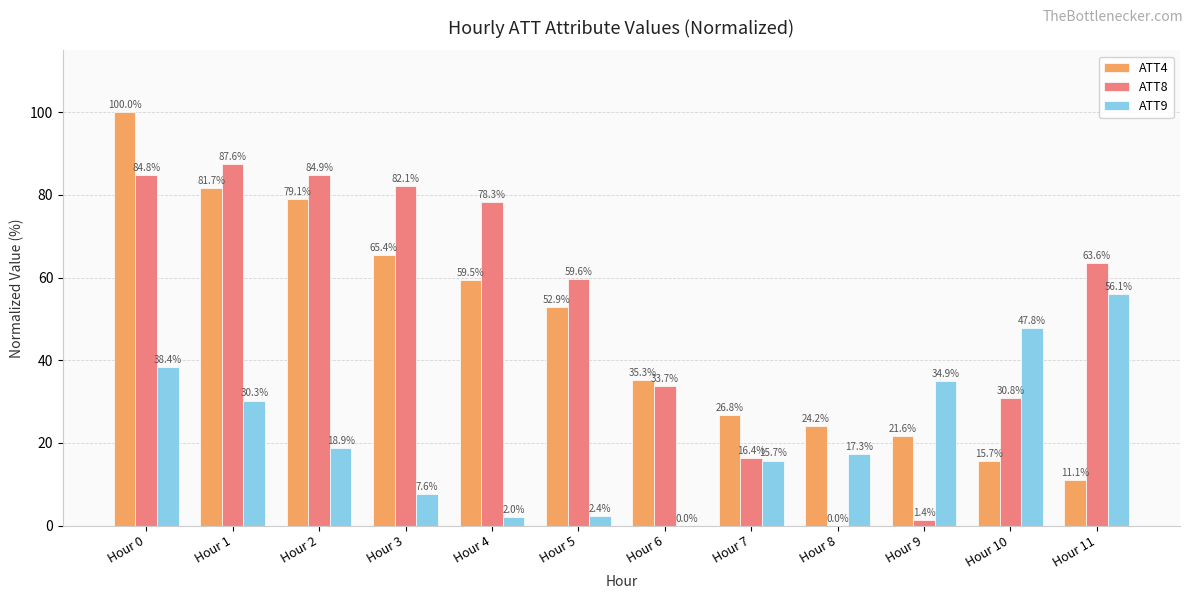

Reading left to right, extract all data points from this chart.

ATT4: Hour 0=100.0	Hour 1=81.7	Hour 2=79.1	Hour 3=65.4	Hour 4=59.5	Hour 5=52.9	Hour 6=35.3	Hour 7=26.8	Hour 8=24.2	Hour 9=21.6	Hour 10=15.7	Hour 11=11.1
ATT8: Hour 0=84.8	Hour 1=87.6	Hour 2=84.9	Hour 3=82.1	Hour 4=78.3	Hour 5=59.6	Hour 6=33.7	Hour 7=16.4	Hour 8=0.0	Hour 9=1.4	Hour 10=30.8	Hour 11=63.6
ATT9: Hour 0=38.4	Hour 1=30.3	Hour 2=18.9	Hour 3=7.6	Hour 4=2.0	Hour 5=2.4	Hour 6=0.0	Hour 7=15.7	Hour 8=17.3	Hour 9=34.9	Hour 10=47.8	Hour 11=56.1